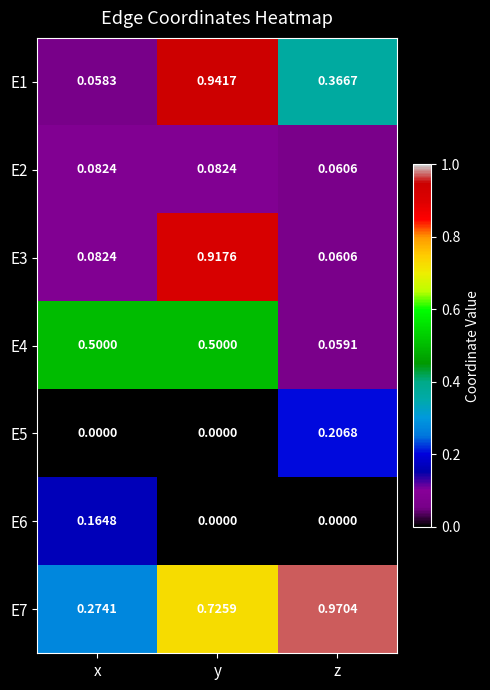

Where is E4 nearest to the value 0?

z